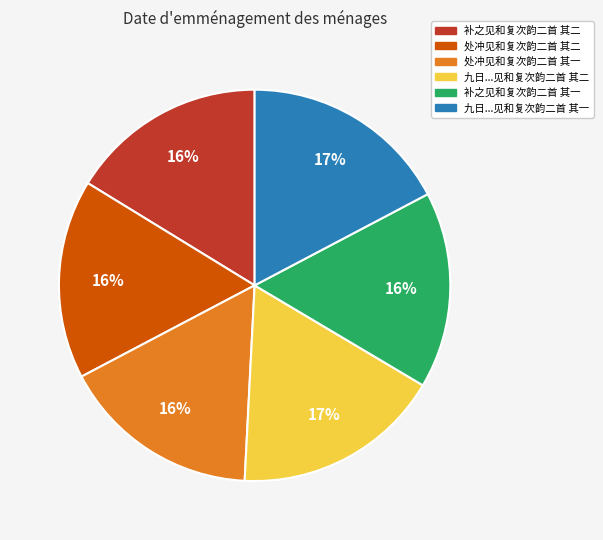

Do 补之见和复次韵二首 其二 and 补之见和复次韵二首 其一 together represent more than half of the pie?

No